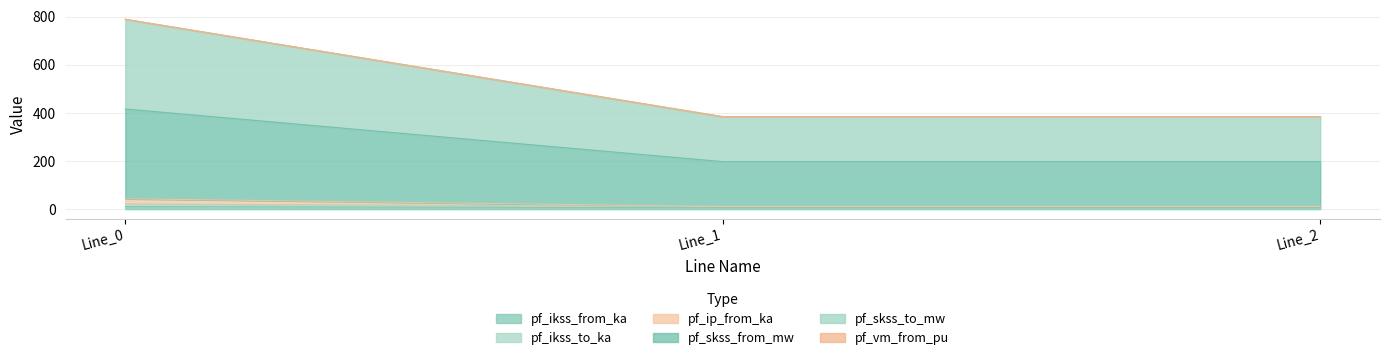

At which label is pf_skss_to_mw closest to 26?

Line_1